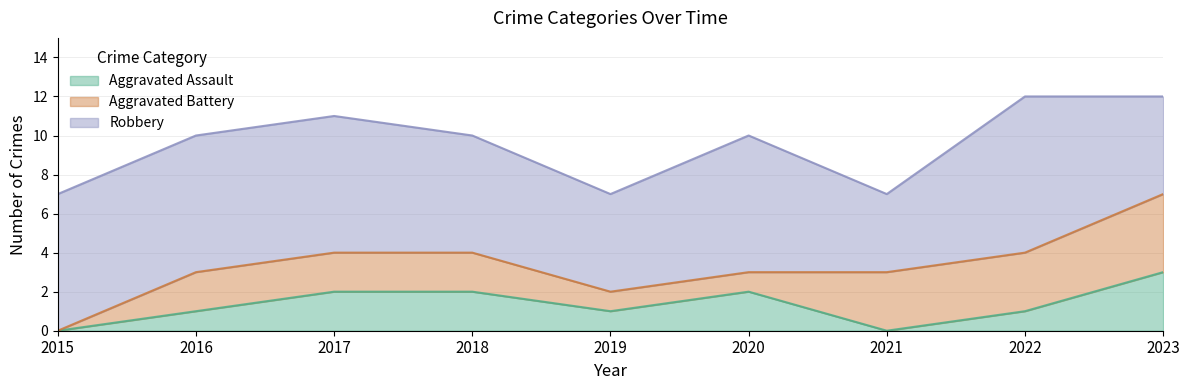

Does the chart have visible grid lines?

Yes